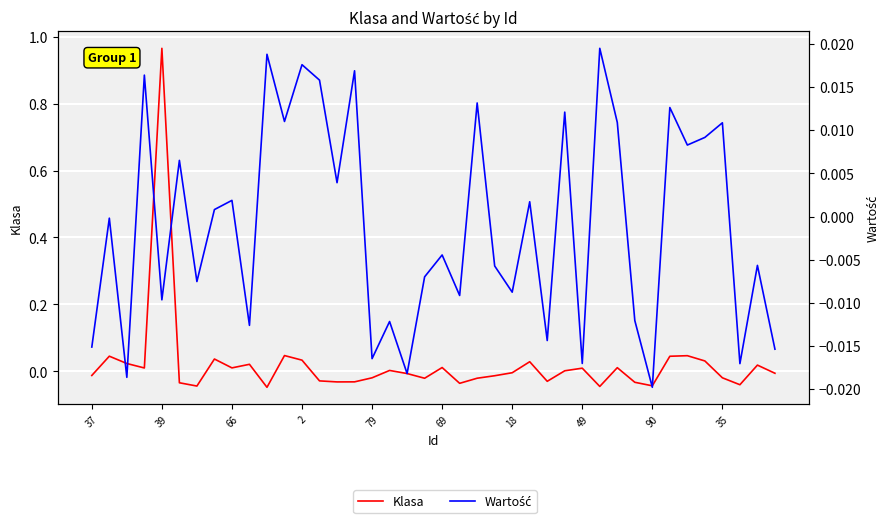

Is it true that Wartość equals -0.0 at 39?

True